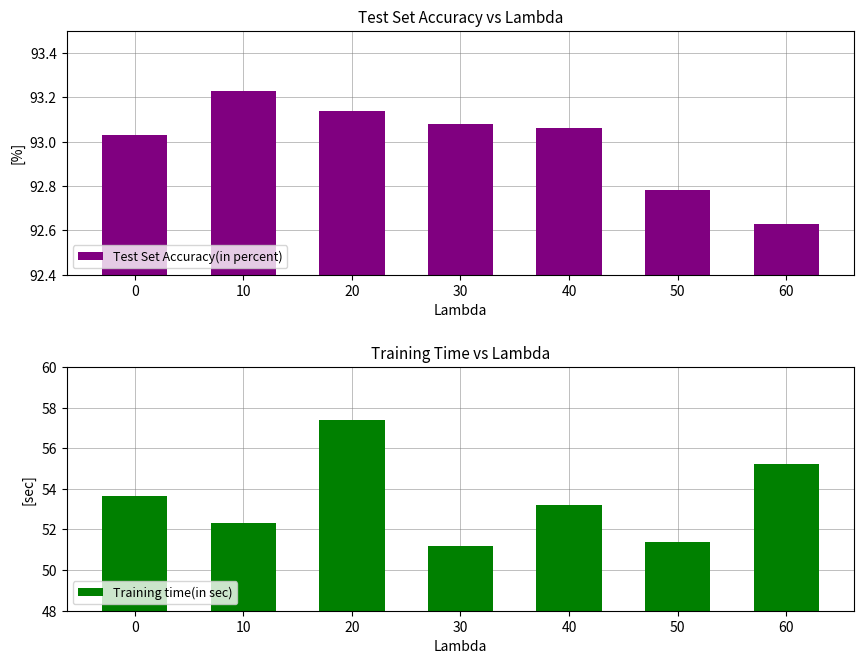

How many series are shown in this chart?

2